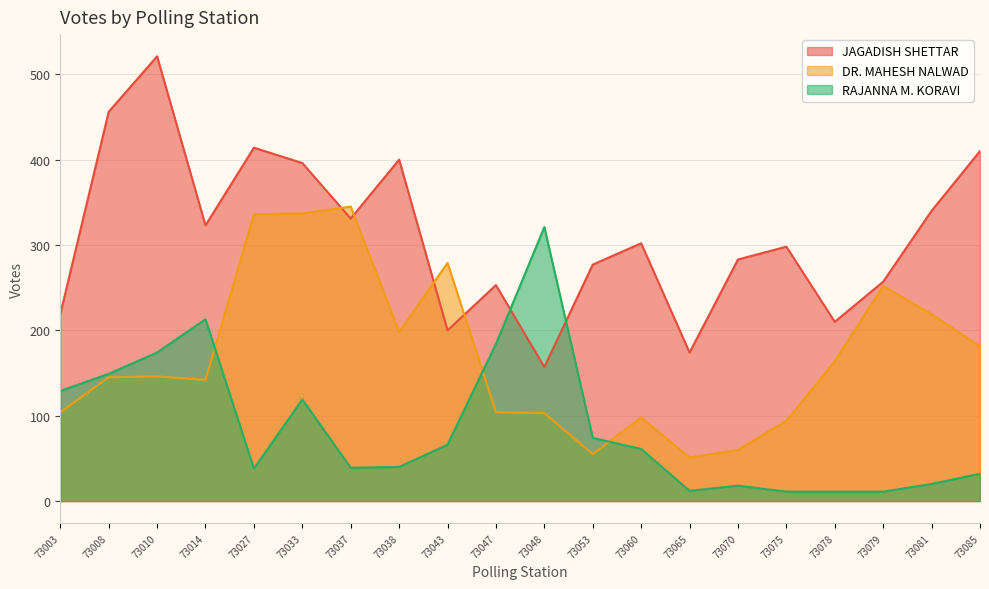

What is the difference between the maximum and minimum values in the DR. MAHESH NALWAD series?

294